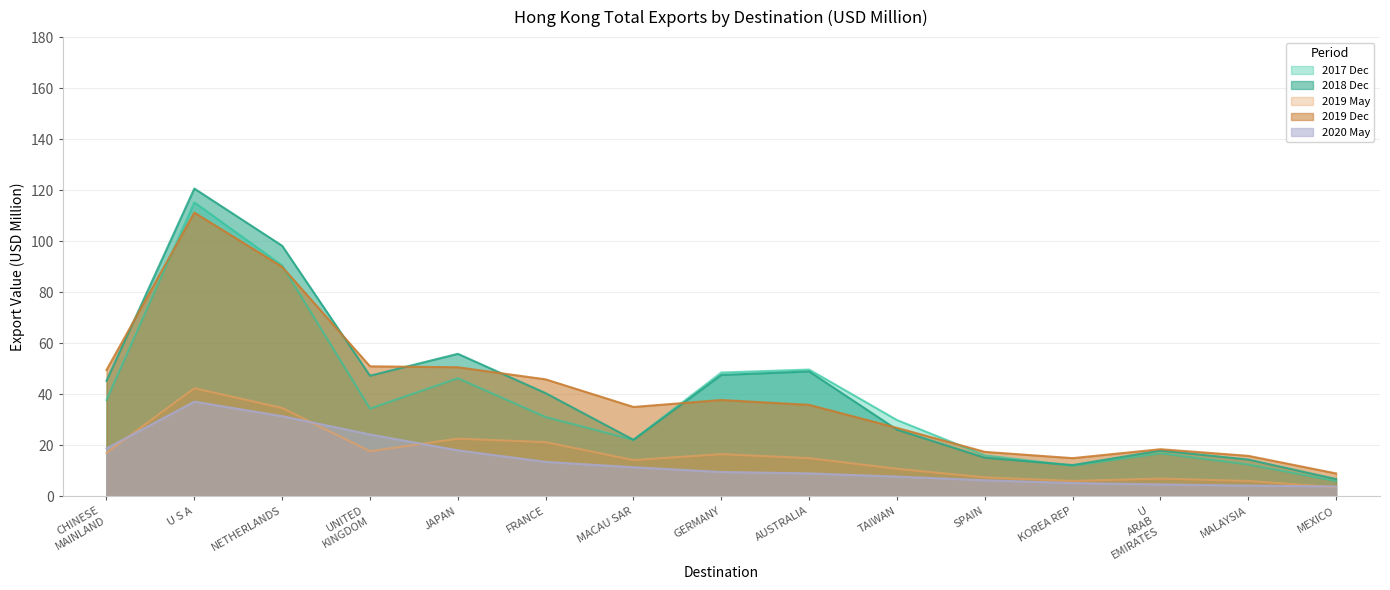

Where does the 201812 series first go above 26?

CHINESE MAINLAND